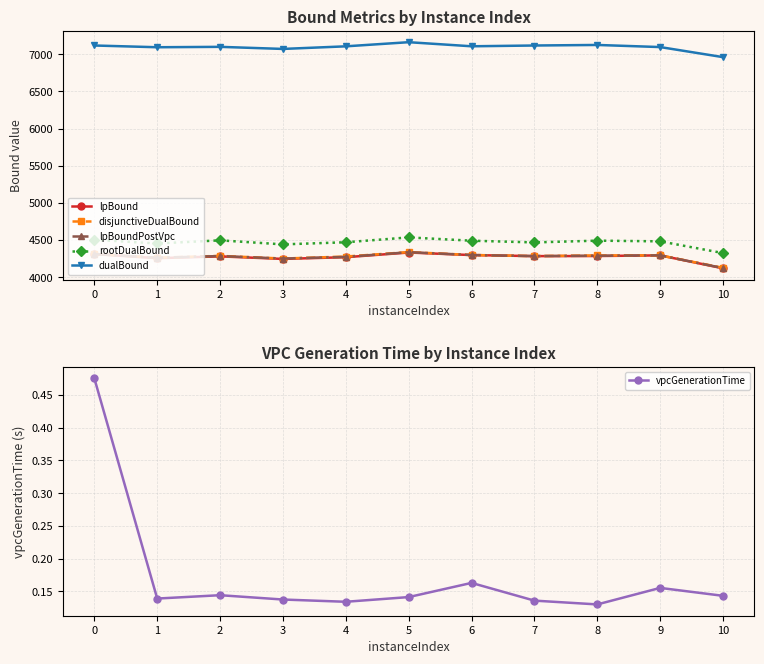

At which category is the sum across all series the highest?

5